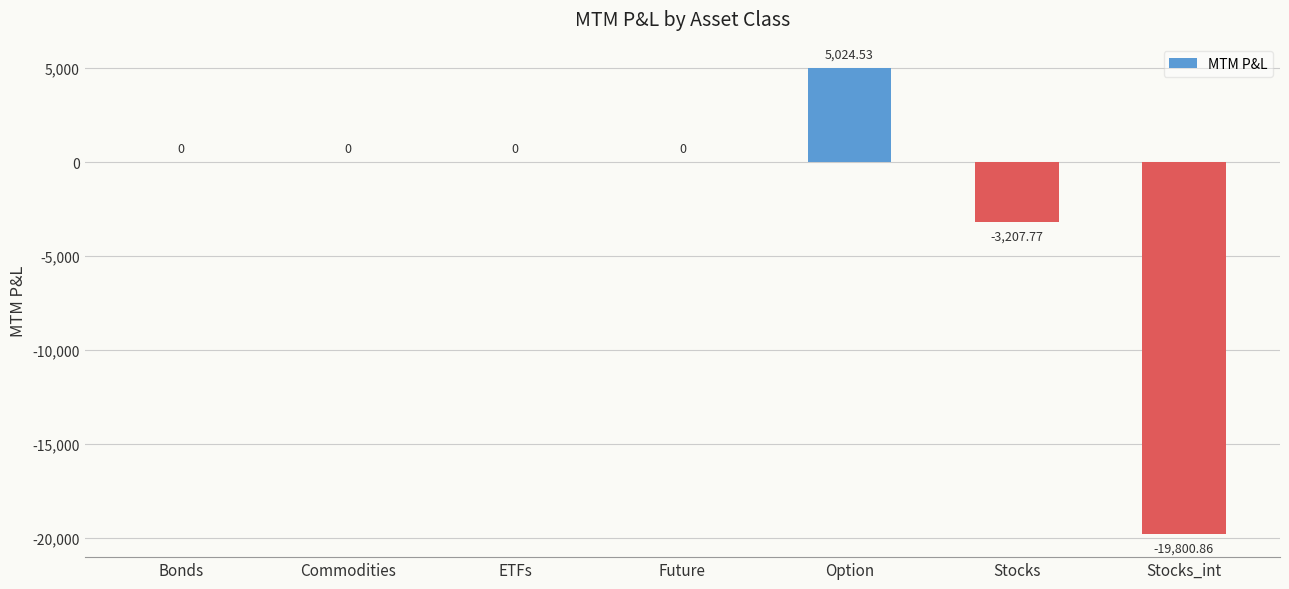

Which category has the highest value across all series?

Option